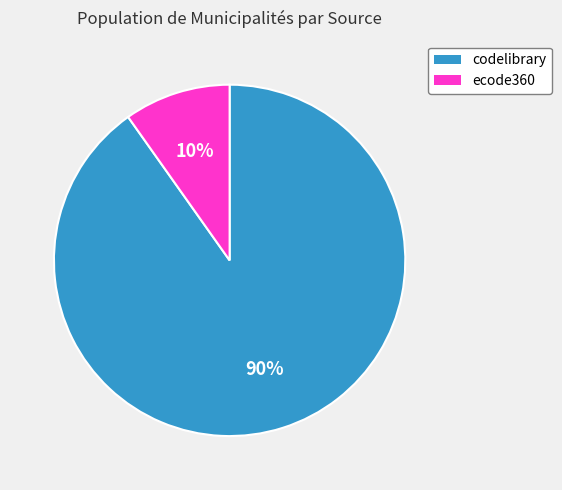

Which category accounts for the majority?

codelibrary